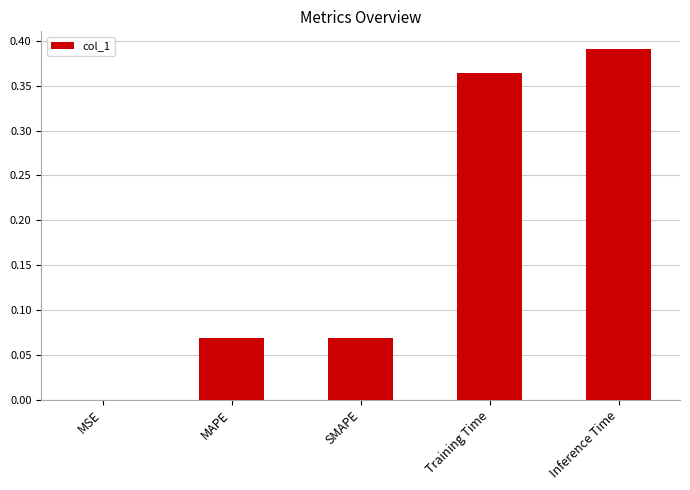

What is the sum of all values?

0.9